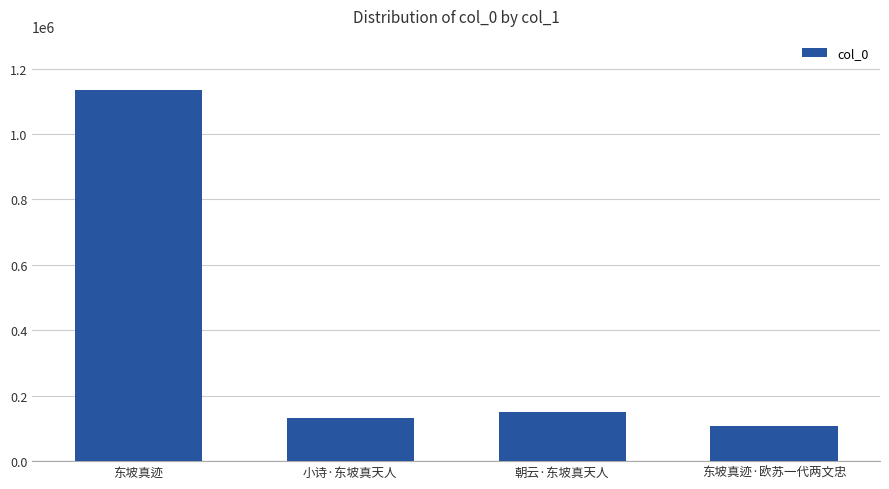

Count the number of data series in this chart.

1